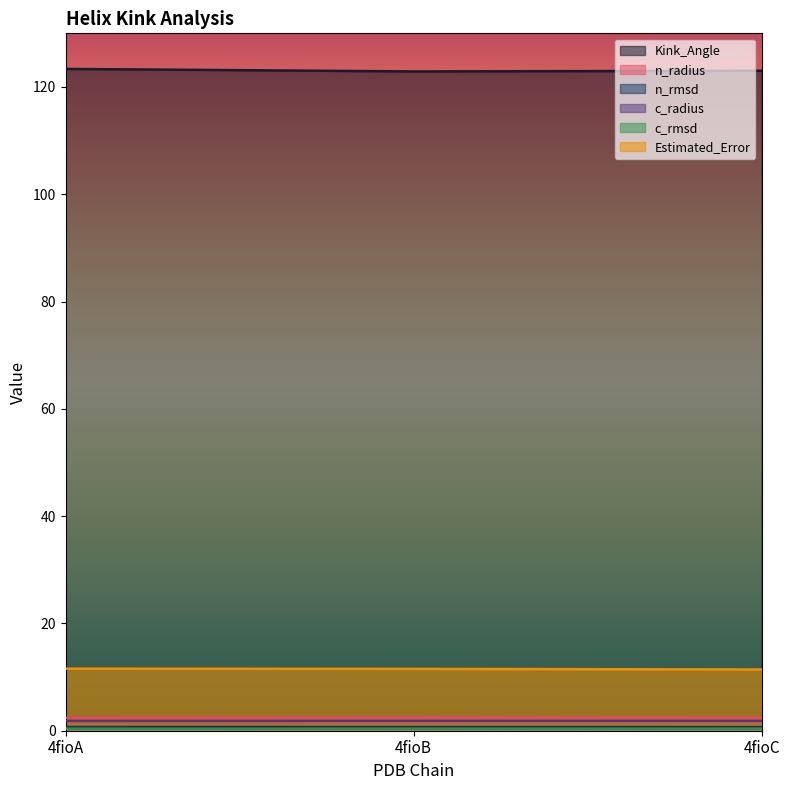

List the labels in order of c_radius value, smallest first.

4fioA, 4fioC, 4fioB